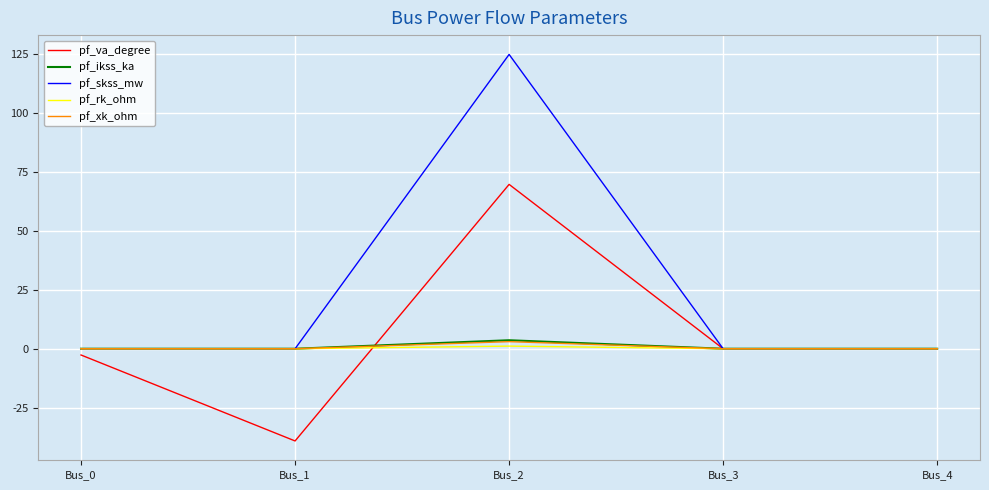

What is the maximum value for pf_xk_ohm?

3.0